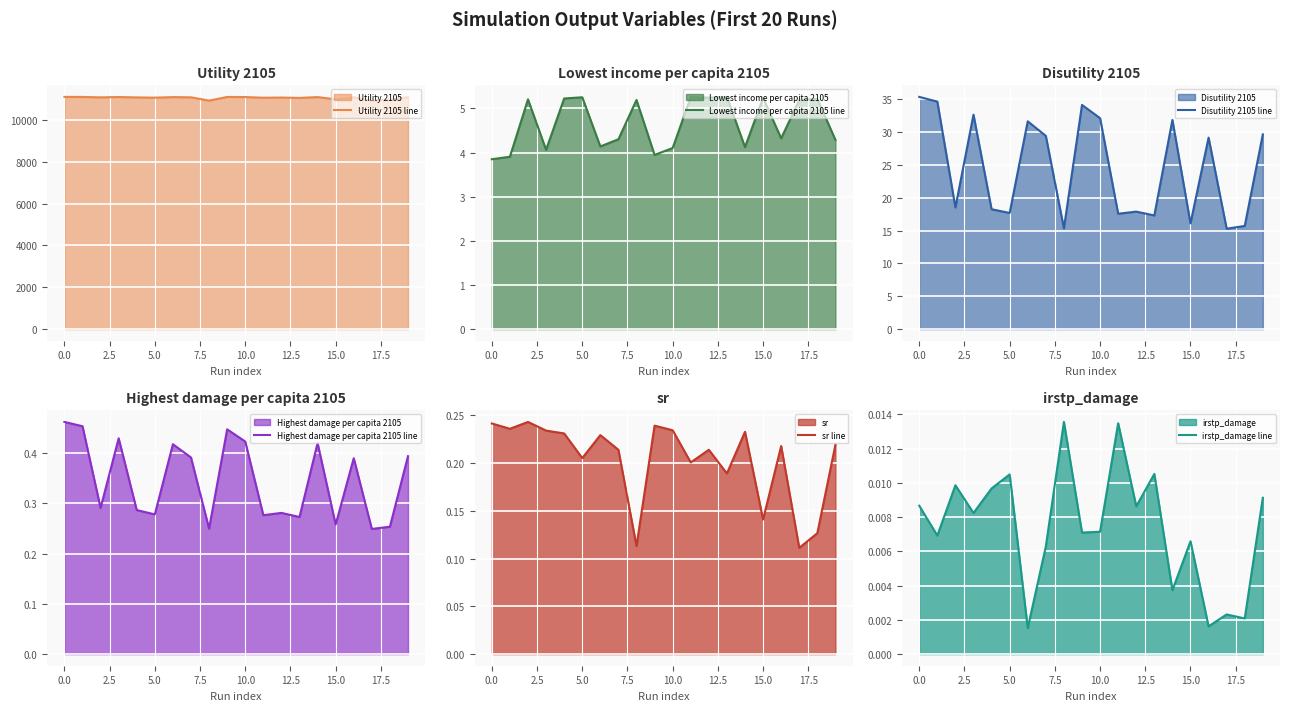

What is the sum of the Utility 2105 line values at 11 and 15?

22067.9